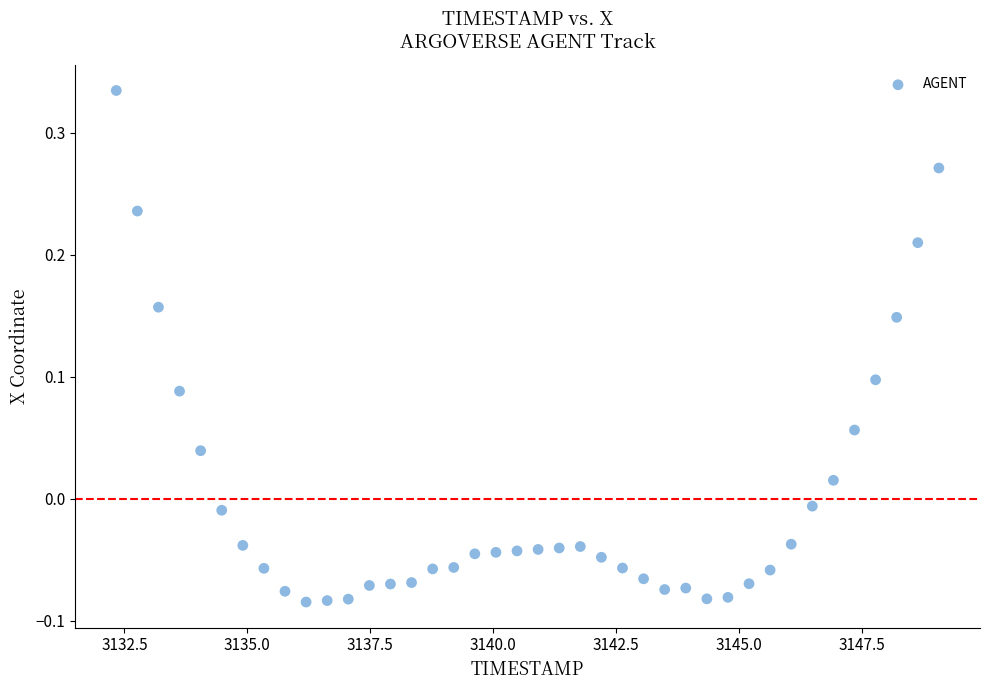

What is the range of Y values (max minus min)?

0.4